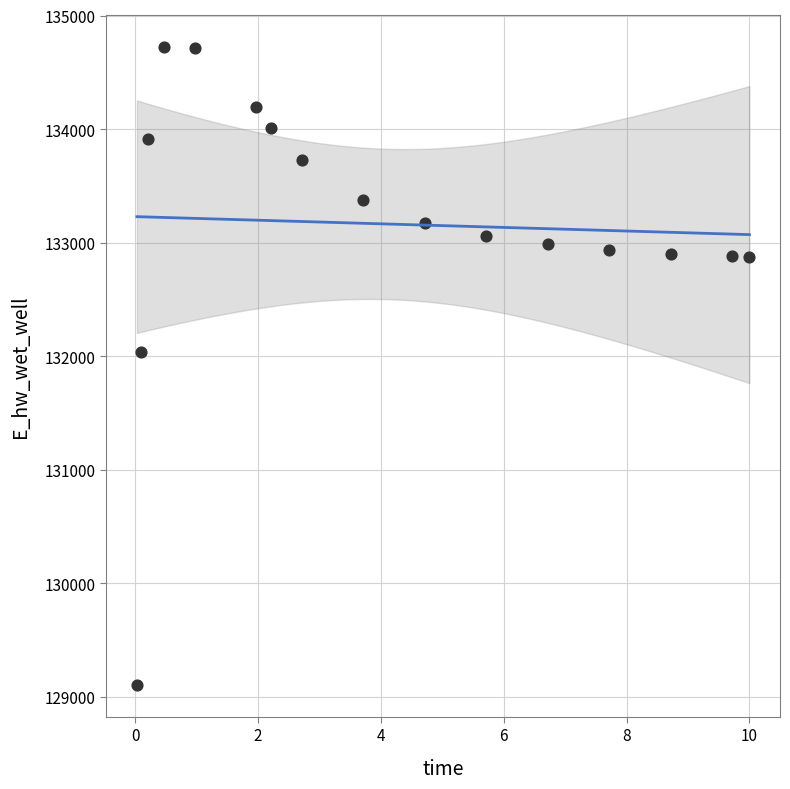

What is the range of Y values (max minus min)?

5620.5